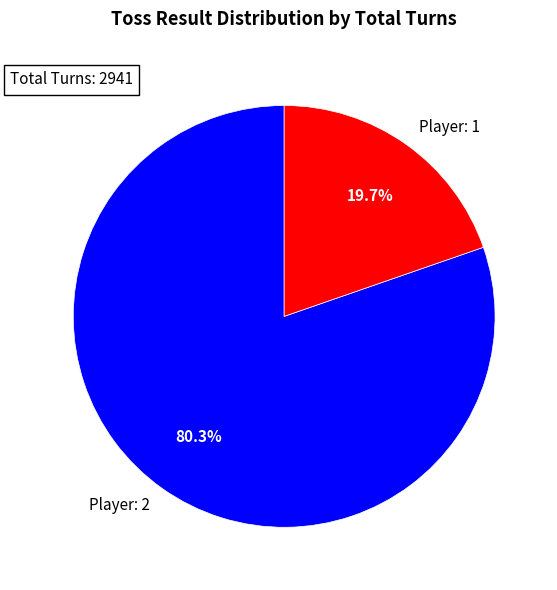

True or false: Player: 1 accounts for 10% of the total.

False